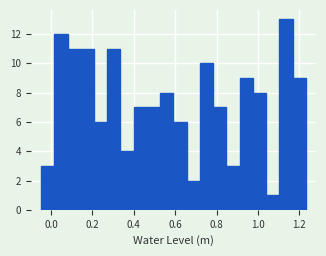

Read against the x-axis, roughly where is the centre of the tallest bar?

1.14